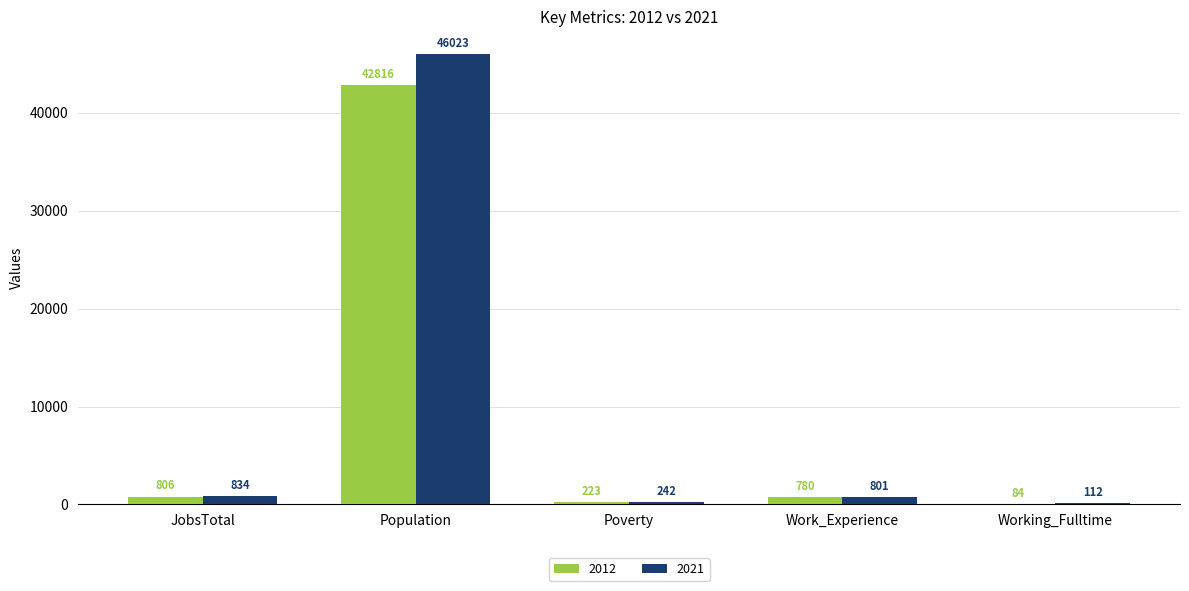

Is it true that 2012 equals 780 at Work_Experience?

True